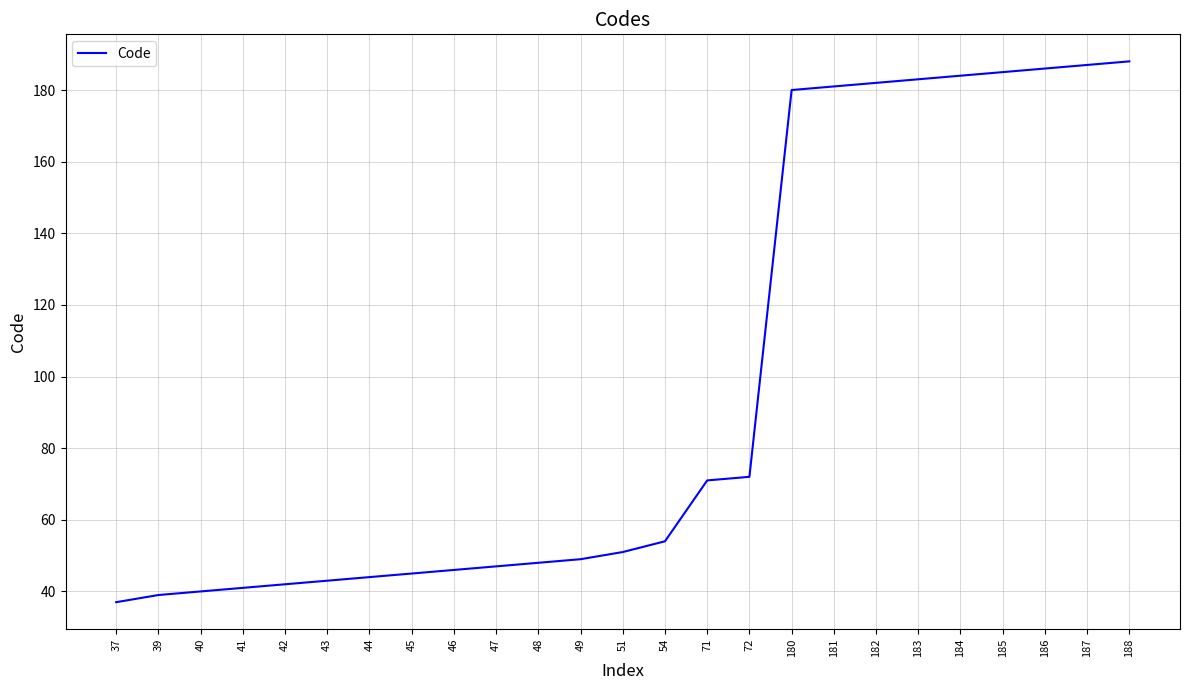

What is the difference between the values at 48 and 186?

138